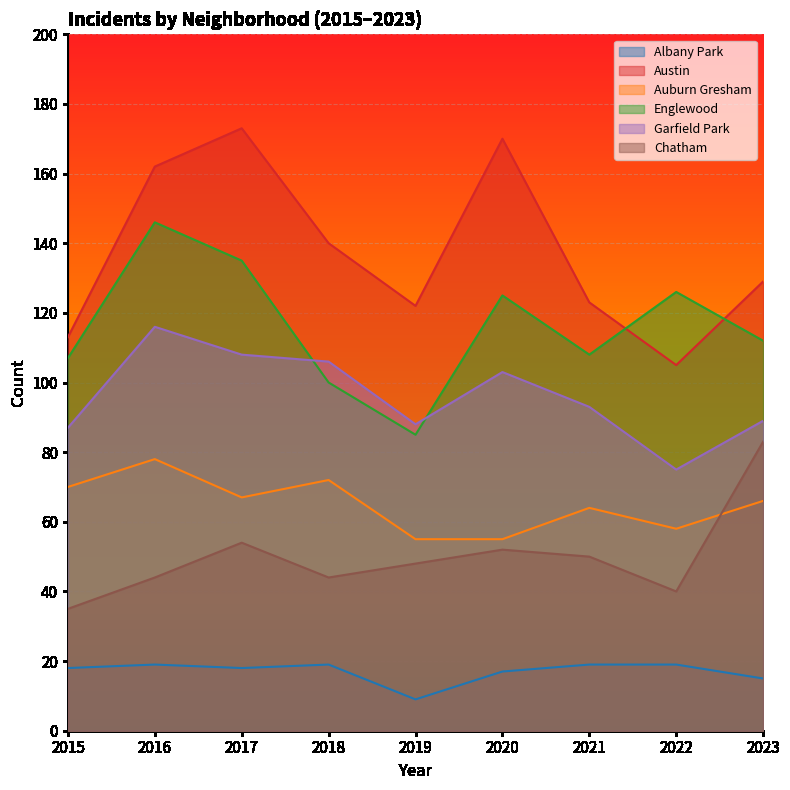

What is the value of the Austin point at the 8th from the left?

105